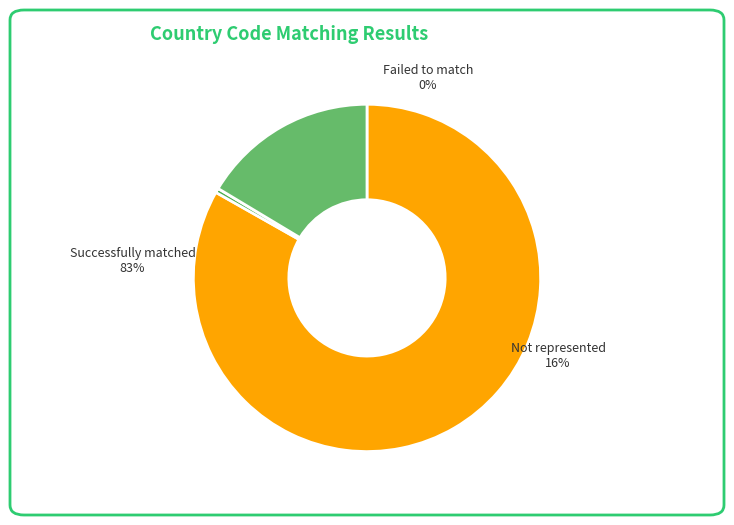

What is the majority slice?

codes from your data successfully matched